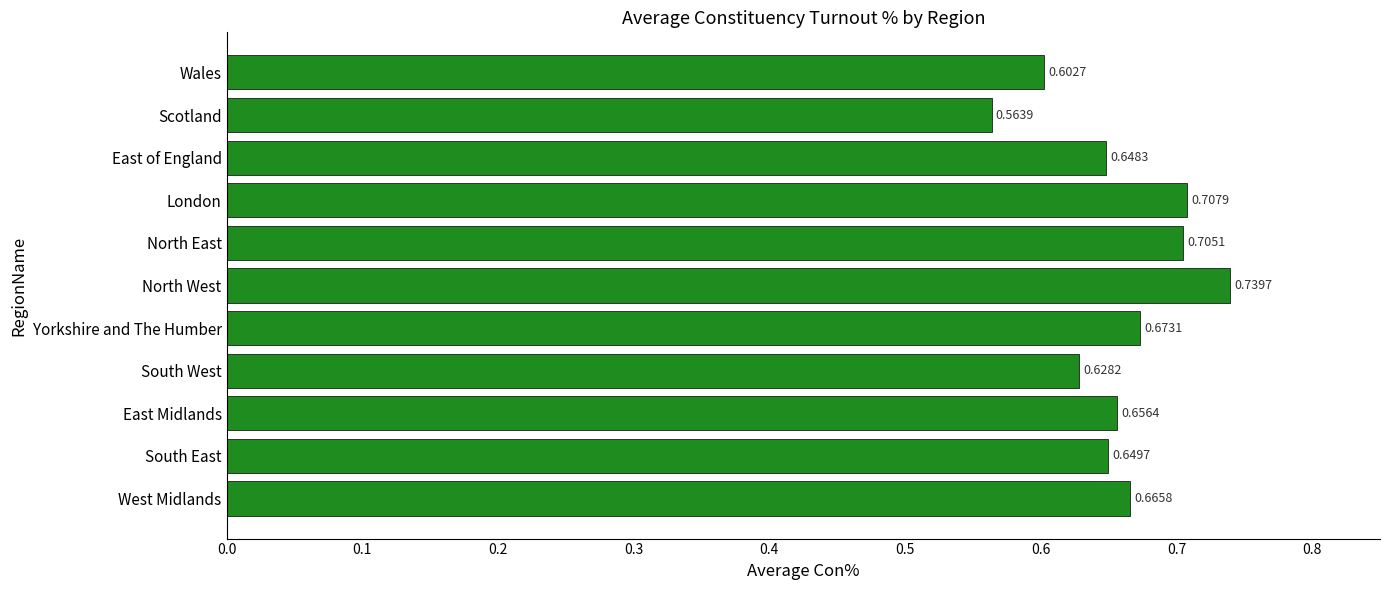

Rank the categories by value from highest to lowest.

North West, London, North East, Yorkshire and The Humber, West Midlands, East Midlands, South East, East of England, South West, Wales, Scotland